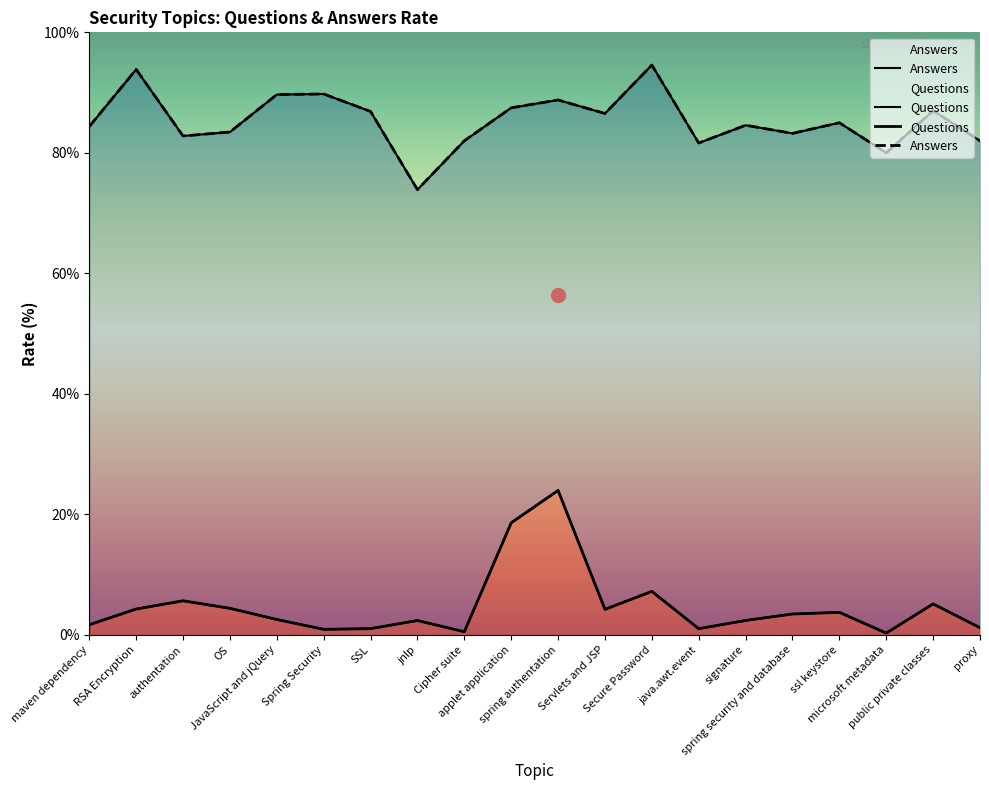

True or false: Answers and Questions intersect in this chart.

False